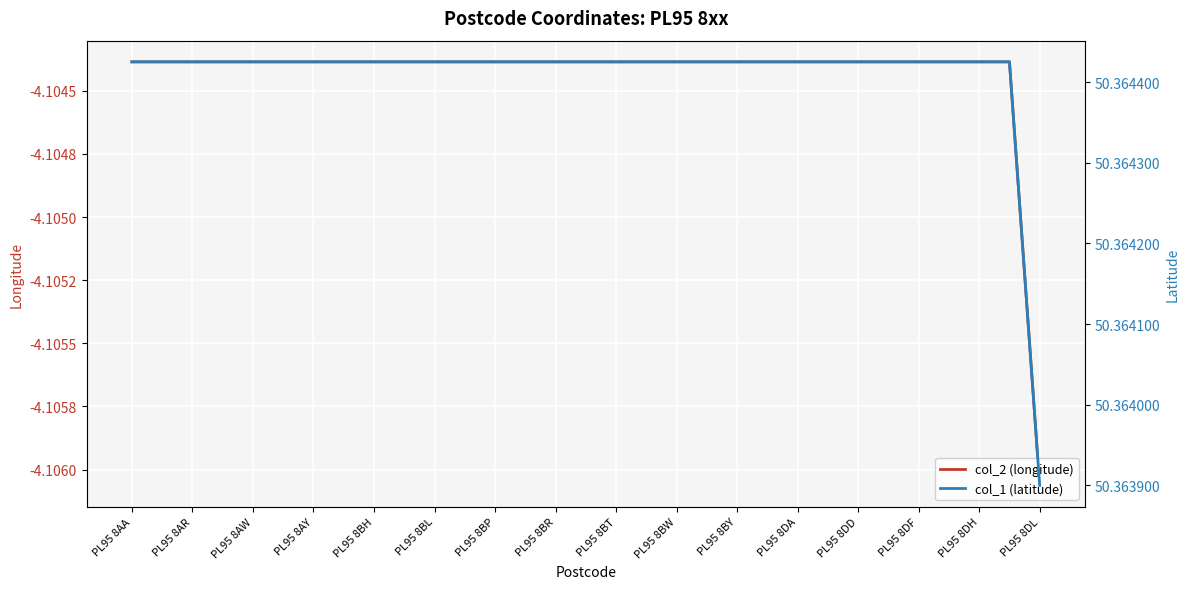

Reading right to left, what are all the values shown in this chart?

col_2 (longitude): -4.1	-4.1	-4.1	-4.1	-4.1	-4.1	-4.1	-4.1	-4.1	-4.1	-4.1	-4.1	-4.1	-4.1	-4.1	-4.1	-4.1	-4.1	-4.1	-4.1	-4.1	-4.1	-4.1	-4.1	-4.1	-4.1	-4.1	-4.1	-4.1	-4.1	-4.1
col_1 (latitude): 50.4	50.4	50.4	50.4	50.4	50.4	50.4	50.4	50.4	50.4	50.4	50.4	50.4	50.4	50.4	50.4	50.4	50.4	50.4	50.4	50.4	50.4	50.4	50.4	50.4	50.4	50.4	50.4	50.4	50.4	50.4